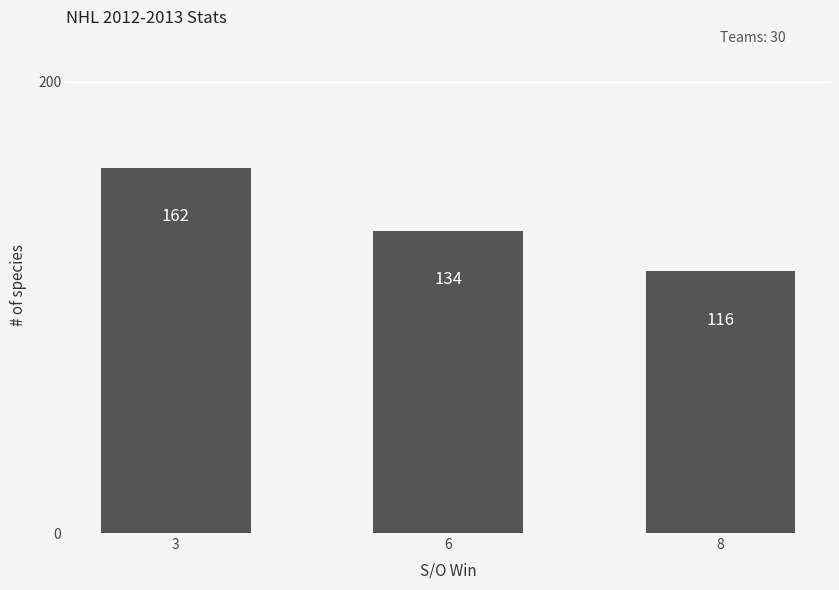

What is the maximum value shown in the chart?

162